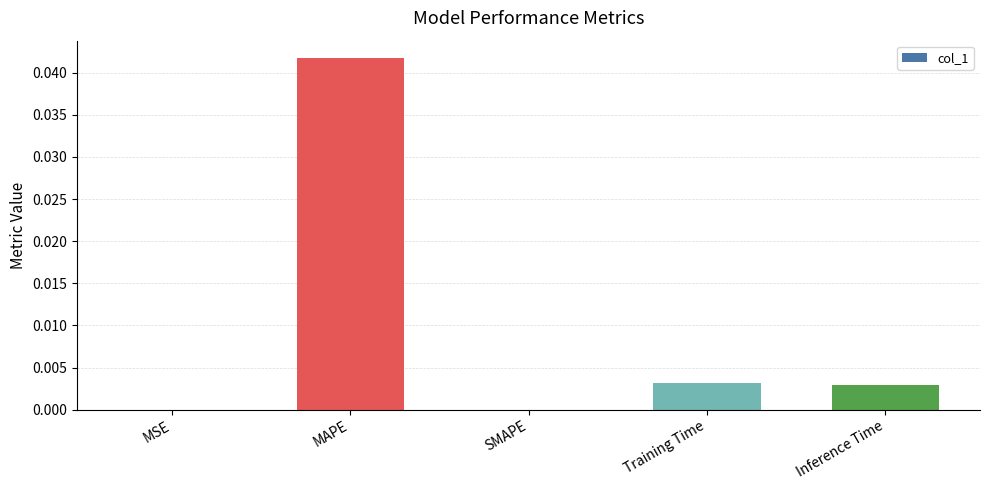

Which category has the highest value across all series?

MAPE